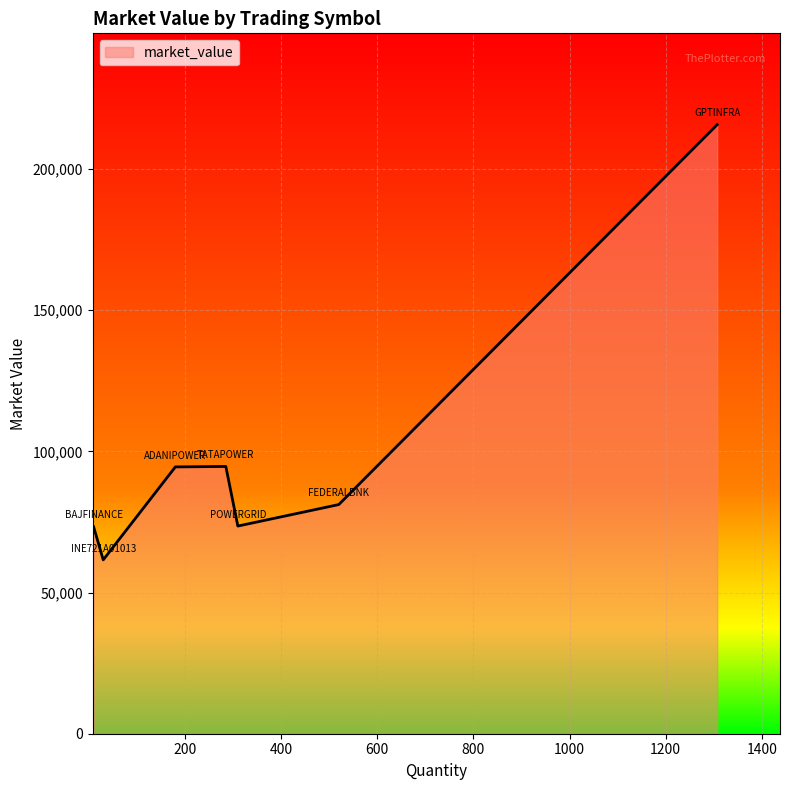

Does the chart have visible grid lines?

Yes